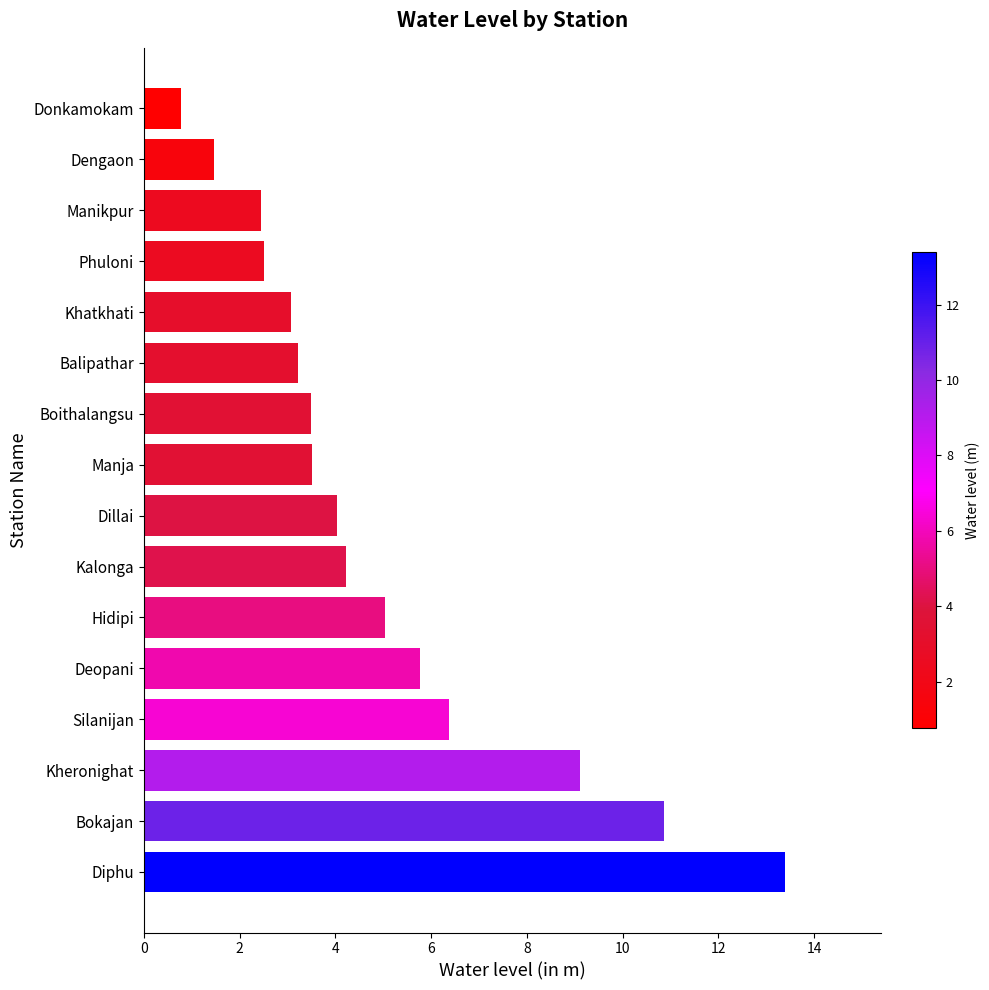

What is the change in value from Balipathar to Phuloni?

-0.7